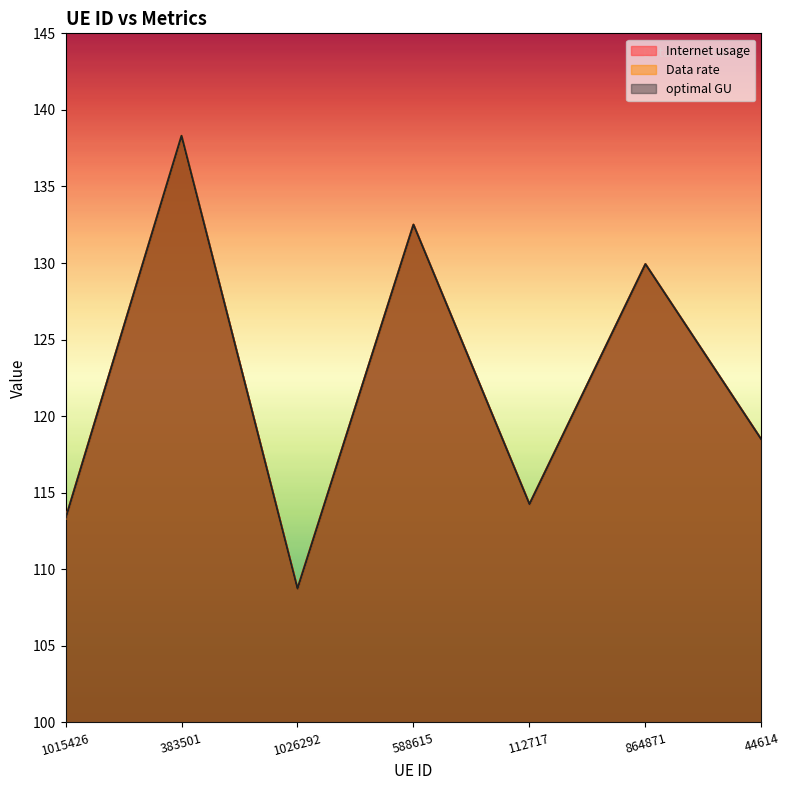

True or false: optimal GU and Data rate intersect in this chart.

False